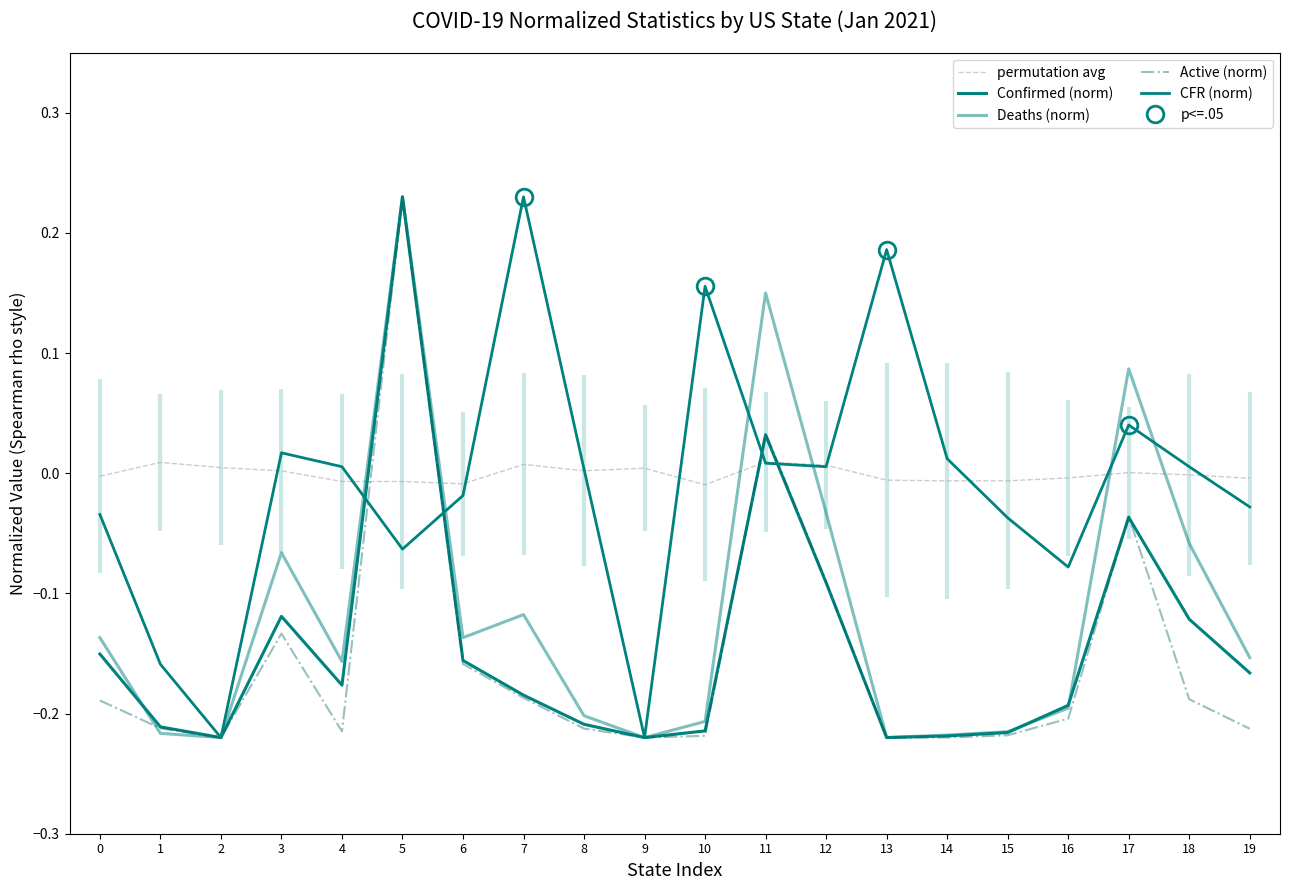

True or false: Confirmed (norm) has a value of -0.1 at 14.

False